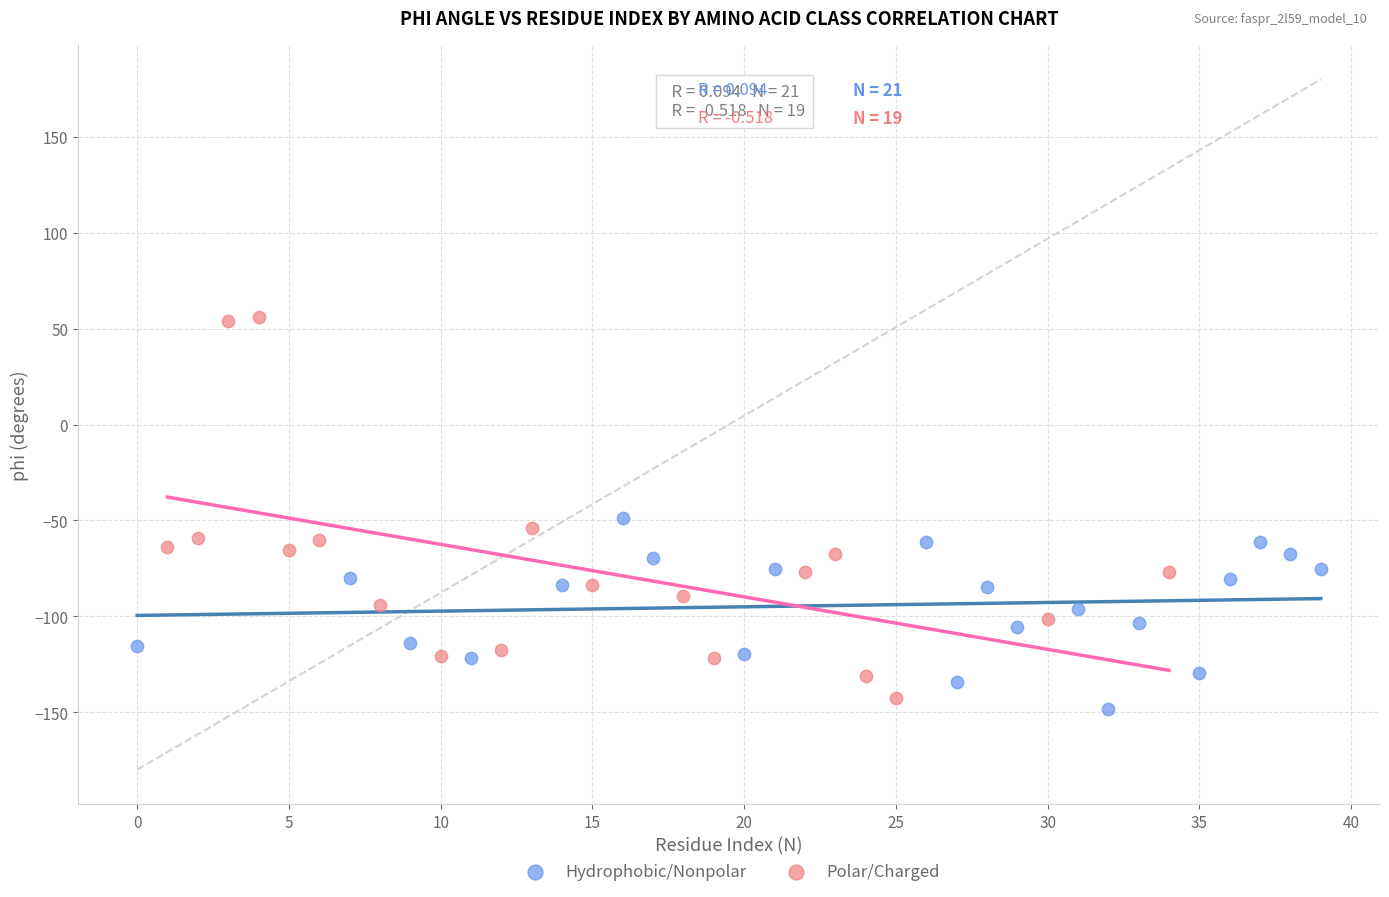

Which series has the widest spread of Y values?

Polar/Charged